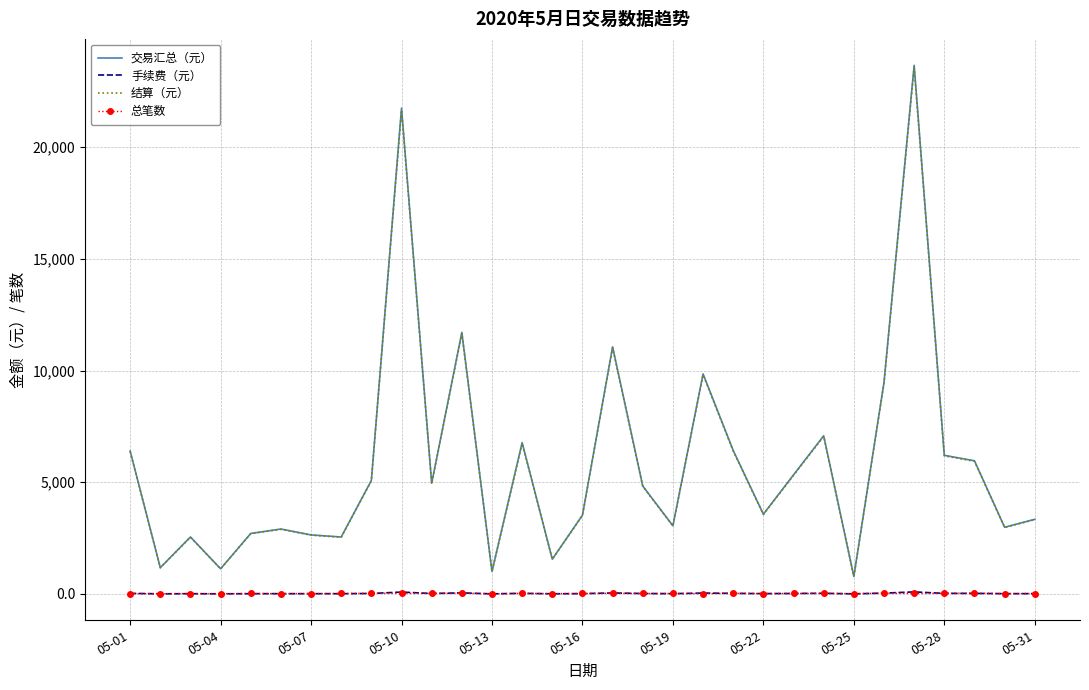

What is the difference between the second highest and minimum values in the 手续费（元） series?

79.7